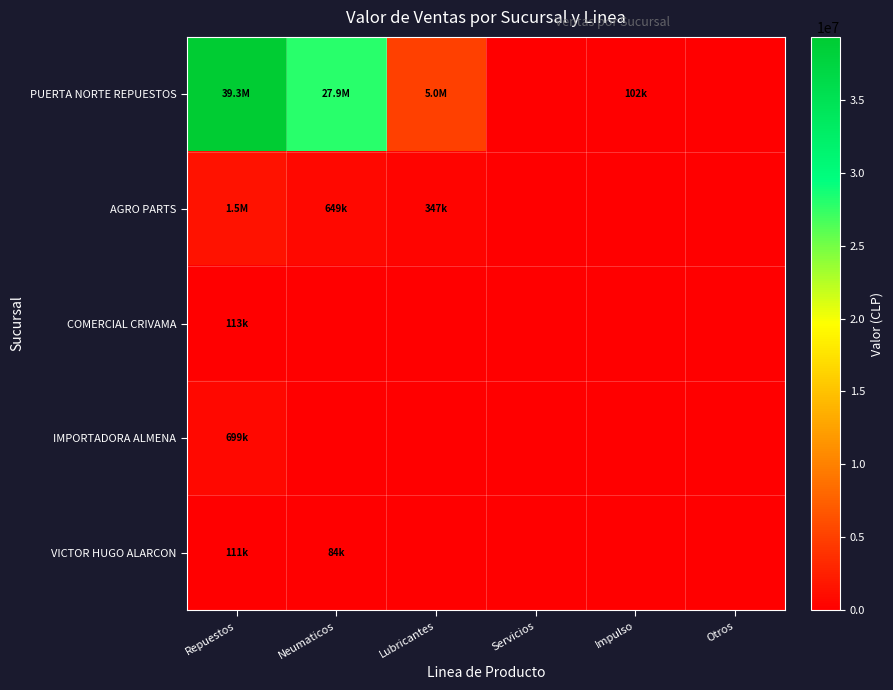

What is the greatest value displayed?

39316055